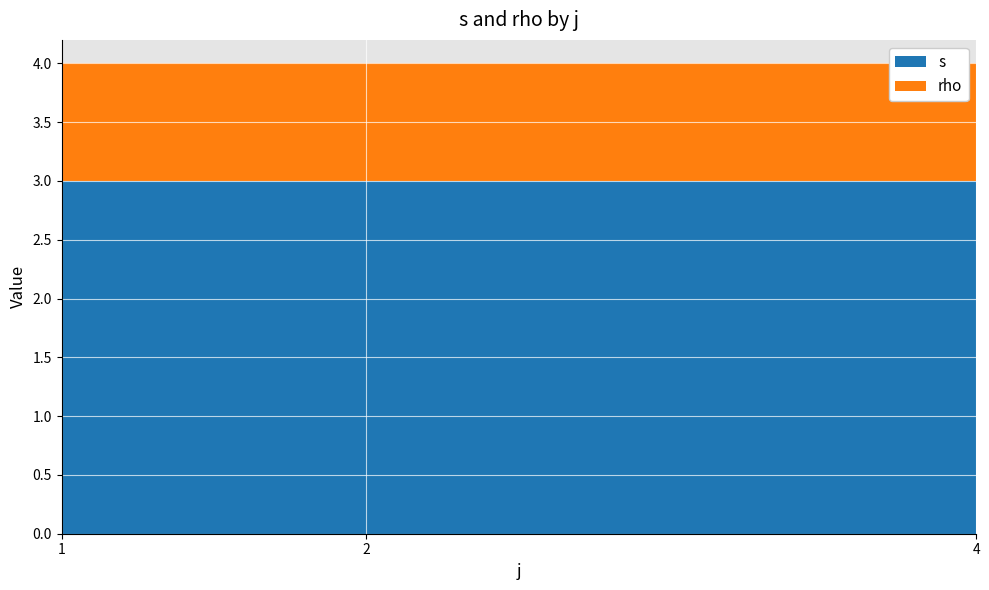

What is the sum of the s values at 4 and 2?

6